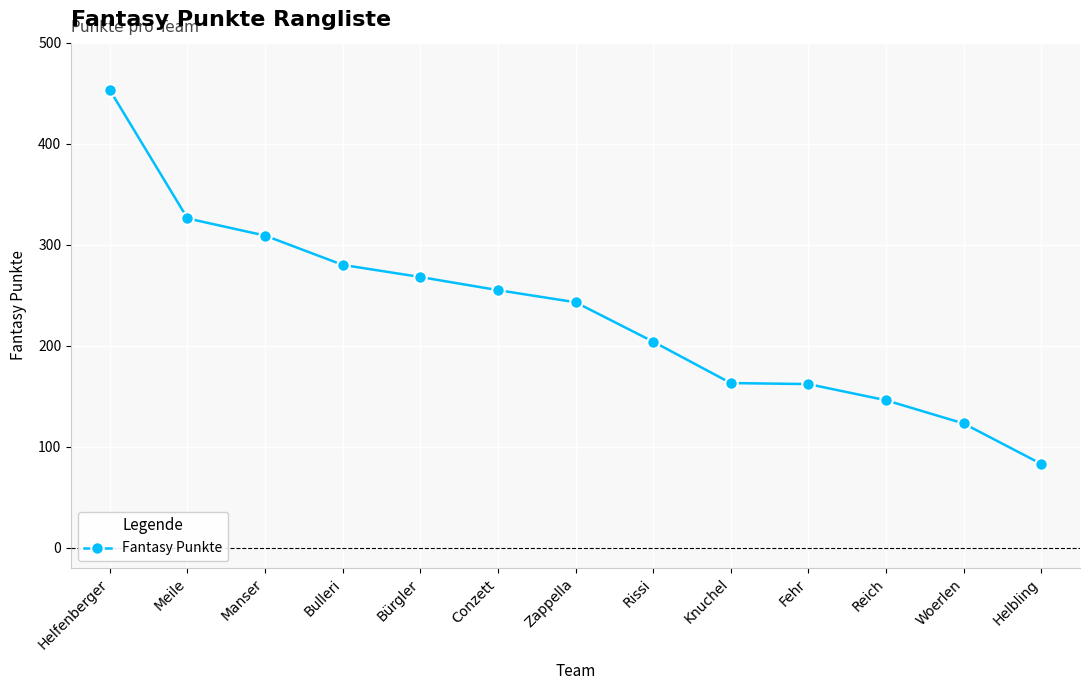

What is the label of the 2nd point from the right?

Woerlen